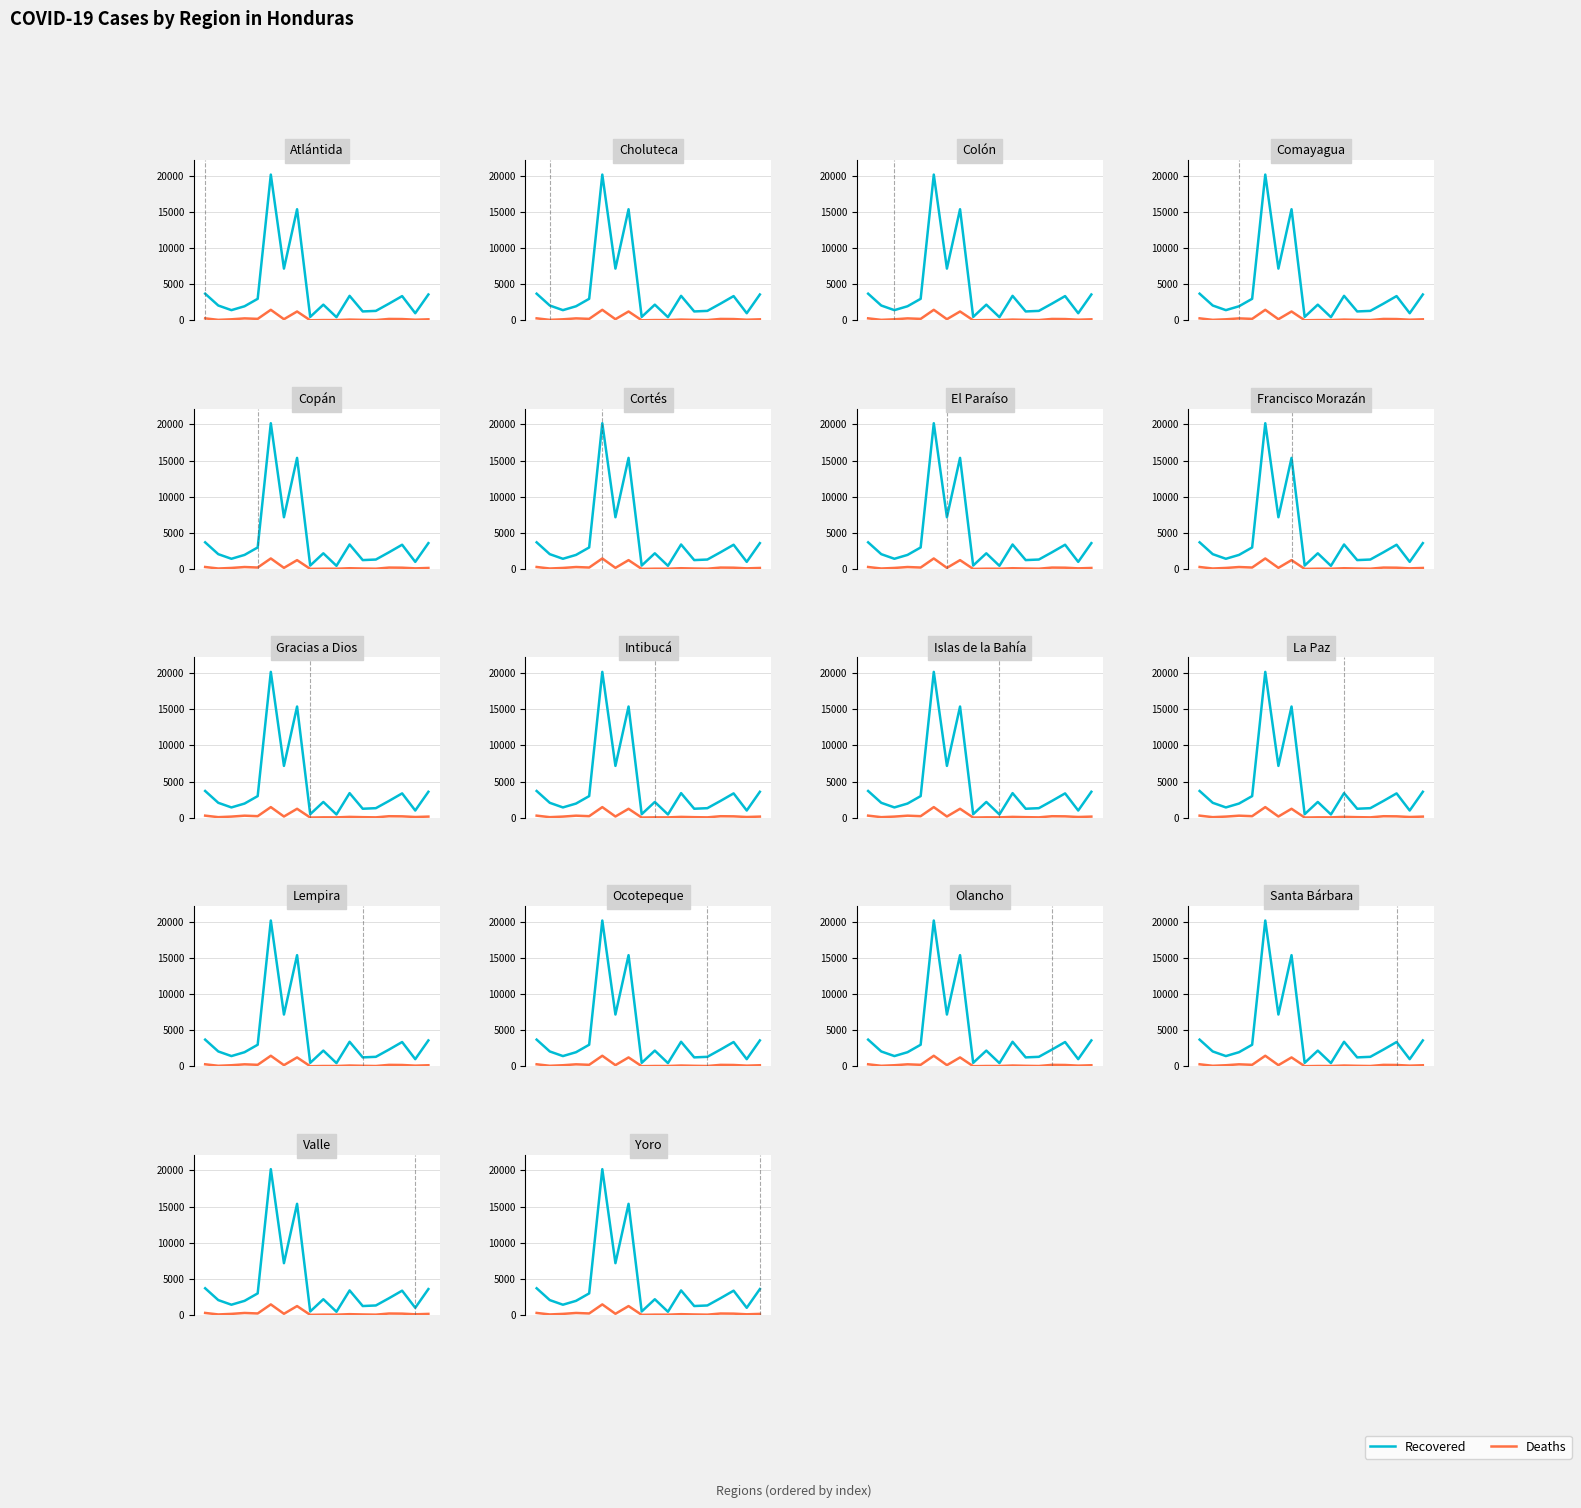

What are all the series names shown in the legend?

Recovered, Deaths